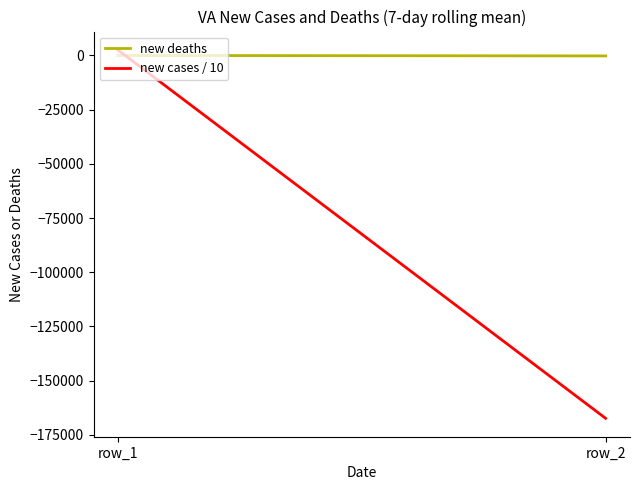

How many data points in new deaths are above 3?

1